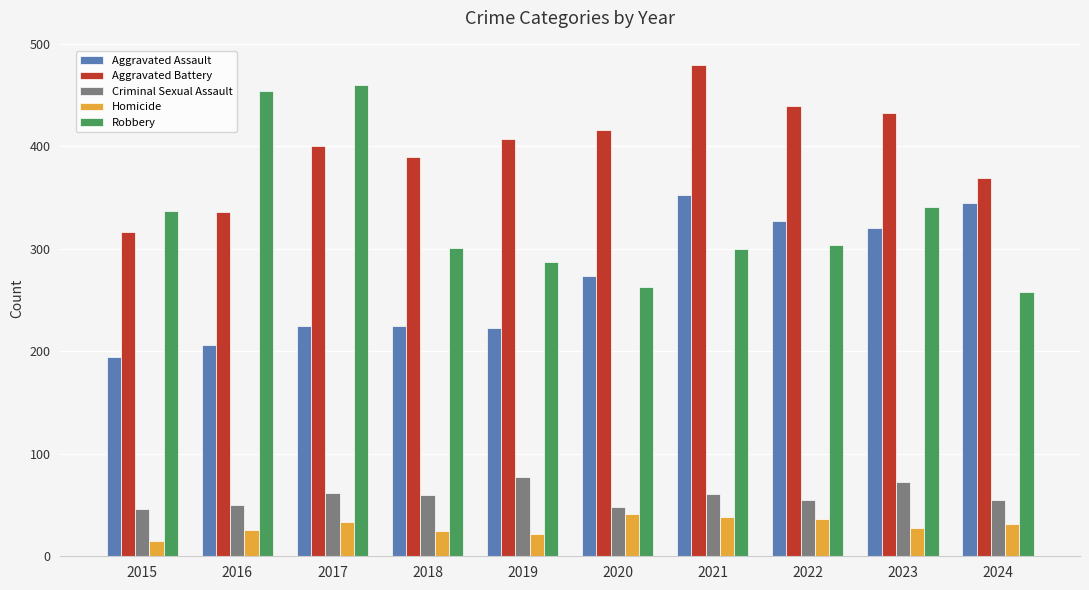

What value does the Aggravated Assault series have at 2015, to the nearest 5?

195